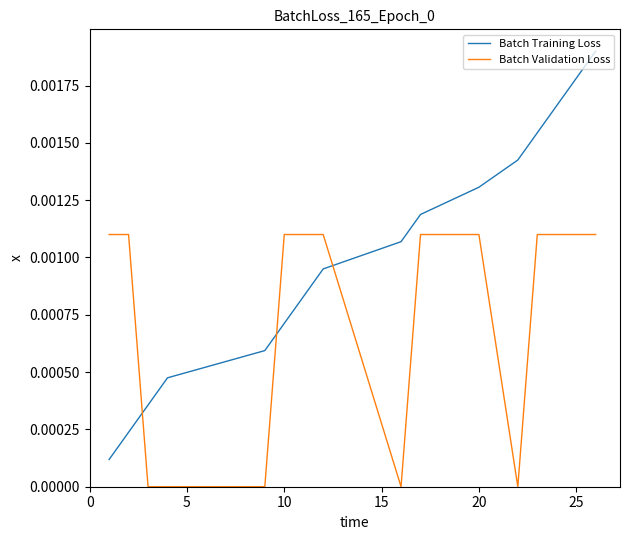

True or false: Batch Validation Loss and Batch Training Loss cross at least once.

True